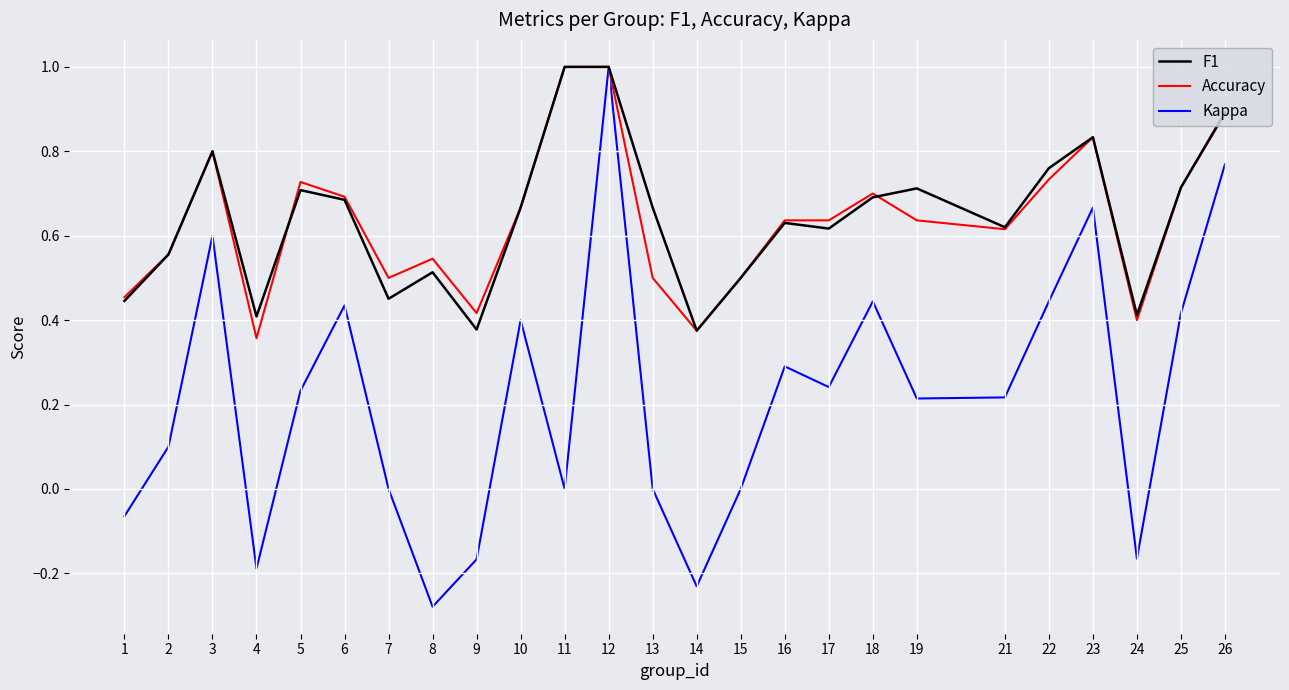

How many interior local peaks does the Kappa series have?

7